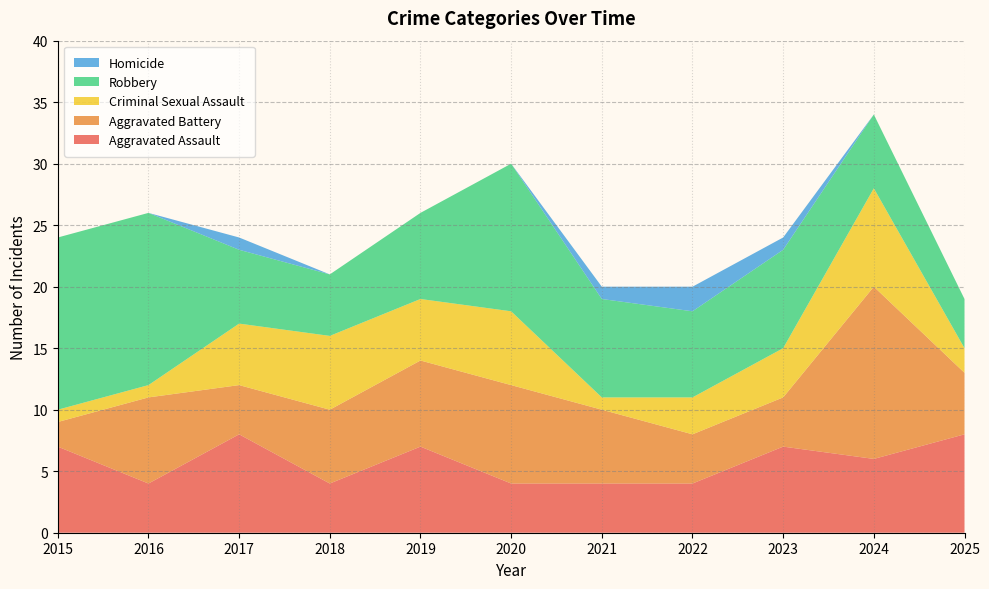

Reading left to right, list all the values displayed in this chart.

Aggravated Assault: 7	4	8	4	7	4	4	4	7	6	8
Aggravated Battery: 2	7	4	6	7	8	6	4	4	14	5
Criminal Sexual Assault: 1	1	5	6	5	6	1	3	4	8	2
Robbery: 14	14	6	5	7	12	8	7	8	6	4
Homicide: 0	0	1	0	0	0	1	2	1	0	0